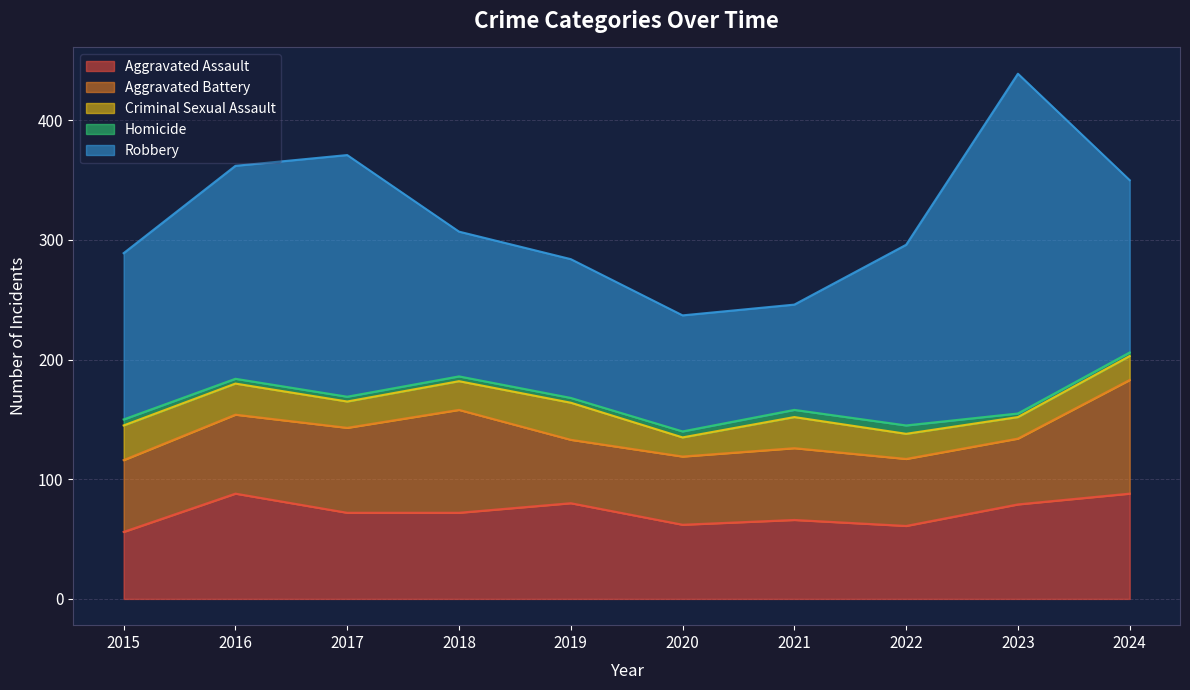

True or false: Homicide and Criminal Sexual Assault cross at least once.

False